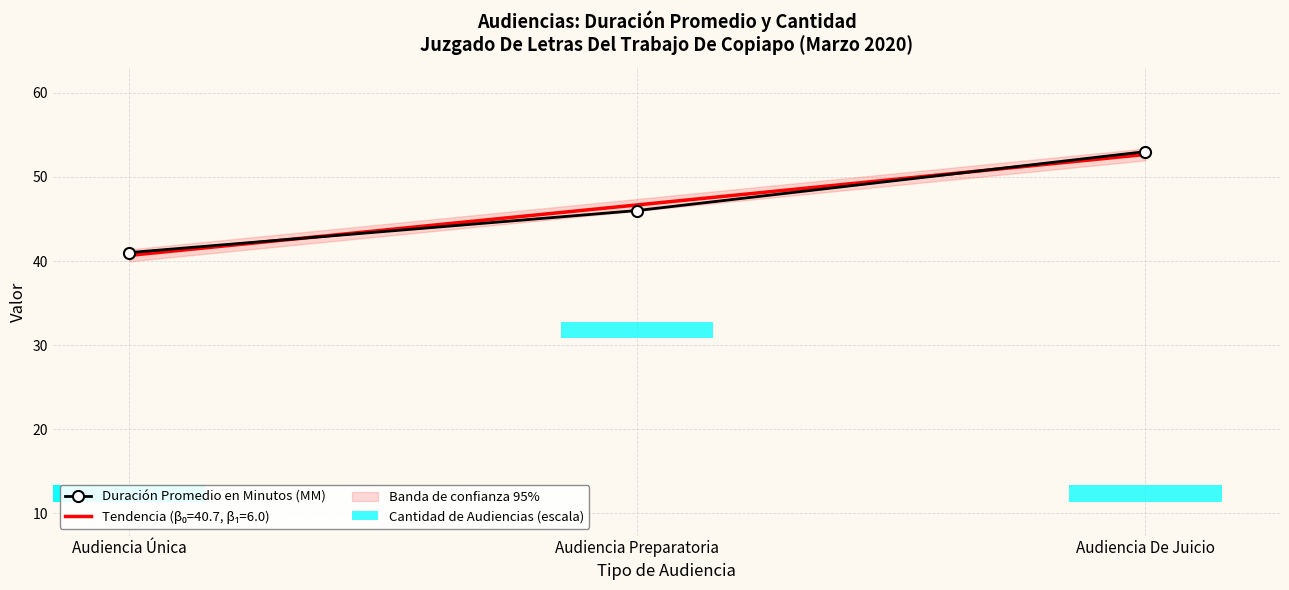

Rank the categories by value from highest to lowest.

Audiencia De Juicio, Audiencia Preparatoria, Audiencia Única